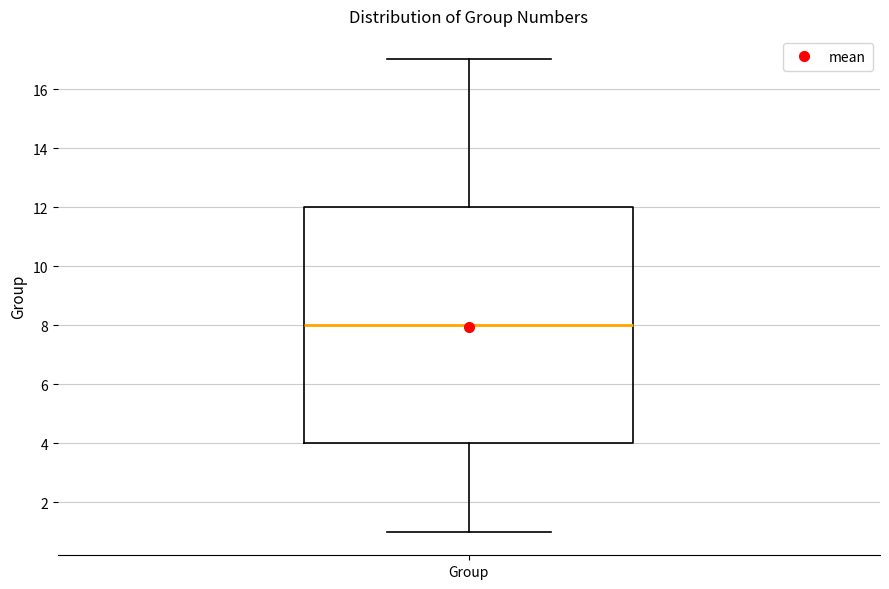

Transcribe this box plot: give where the median line is, the range the box spans, and where the two whiskers end, as read against the y-axis. The values are not printed on the chart, so give them approximately, as read against the axis.

median 8, box 4 to 12, whiskers 1 to 17